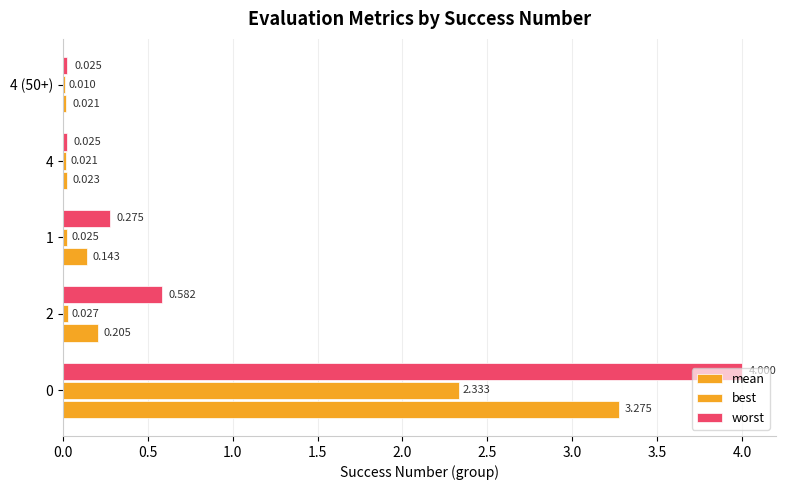

Count the number of categories in the chart.

5